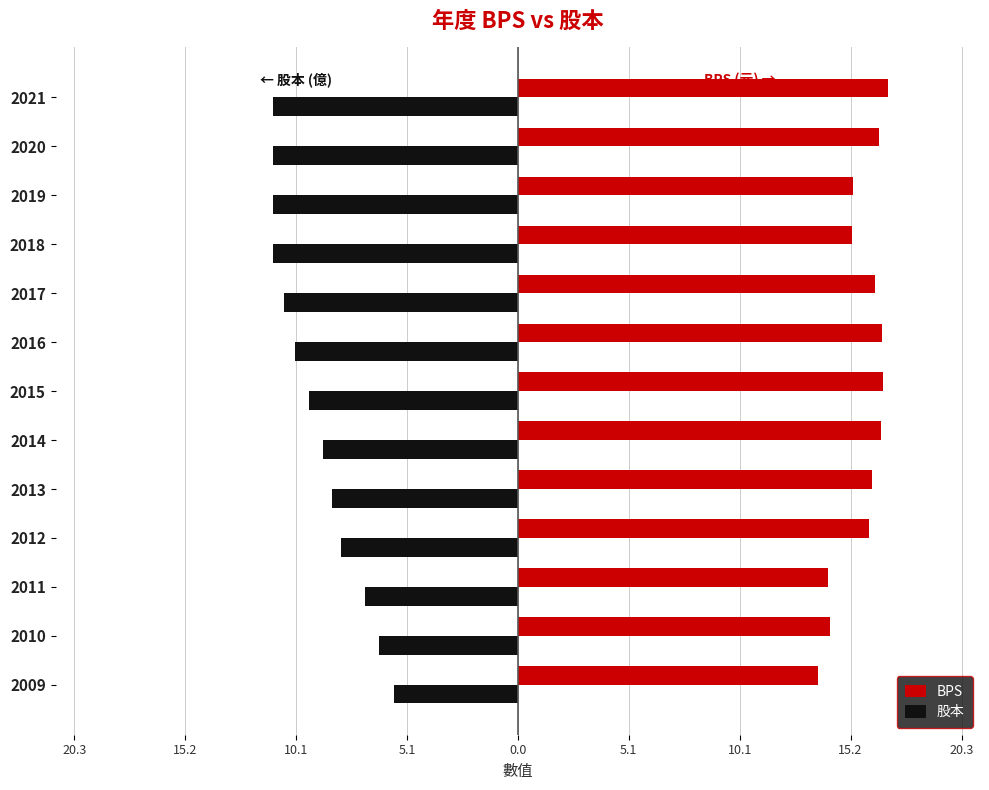

Reading left to right, list all the values displayed in this chart.

BPS: 13.7	14.2	14.2	16.0	16.2	16.6	16.7	16.6	16.3	15.3	15.3	16.5	16.9
股本: -5.7	-6.3	-7.0	-8.1	-8.5	-8.9	-9.5	-10.2	-10.7	-11.2	-11.2	-11.2	-11.2